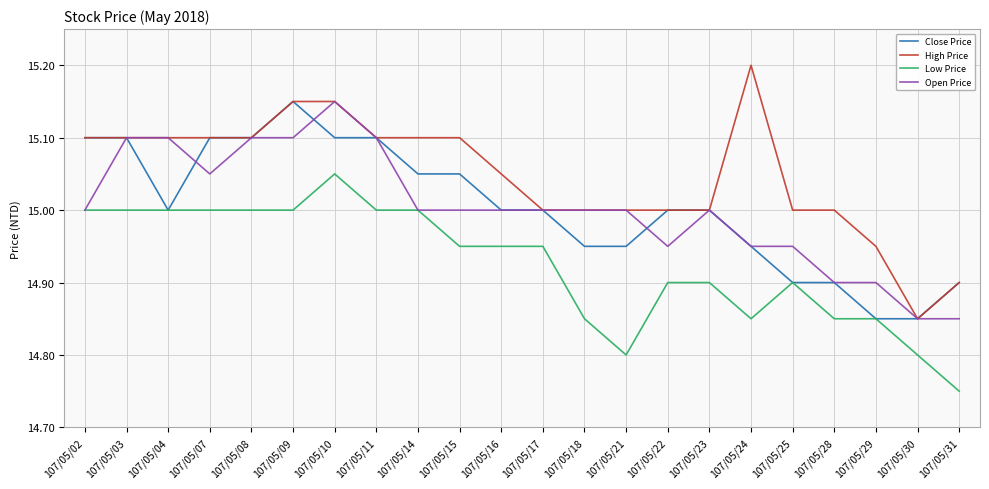

True or false: High Price and Low Price cross at least once.

False